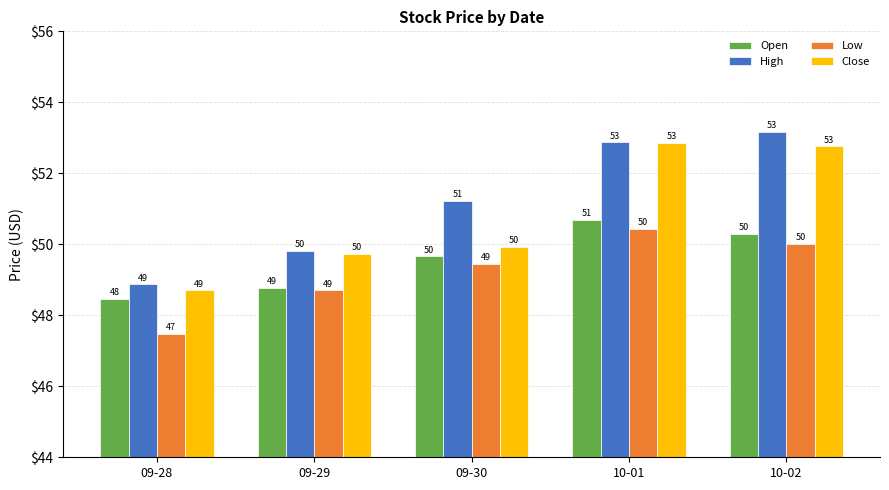

At which category is the sum across all series the highest?

10-01